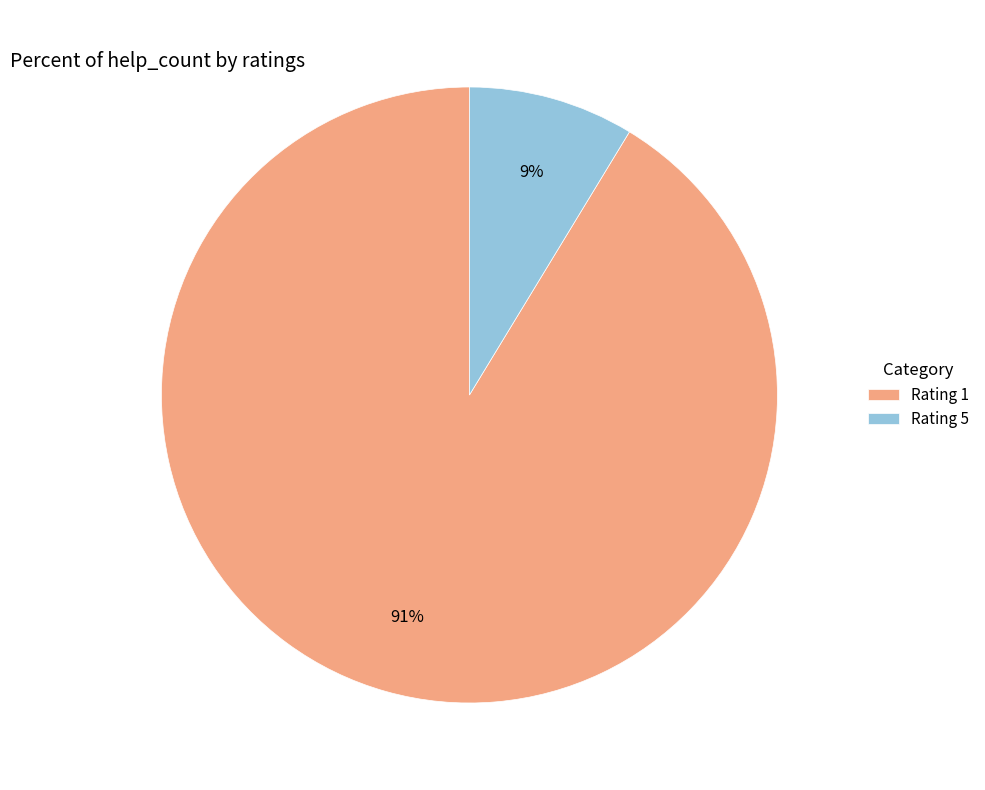

To the nearest percent, what percentage of the pie is Rating 1?

91%